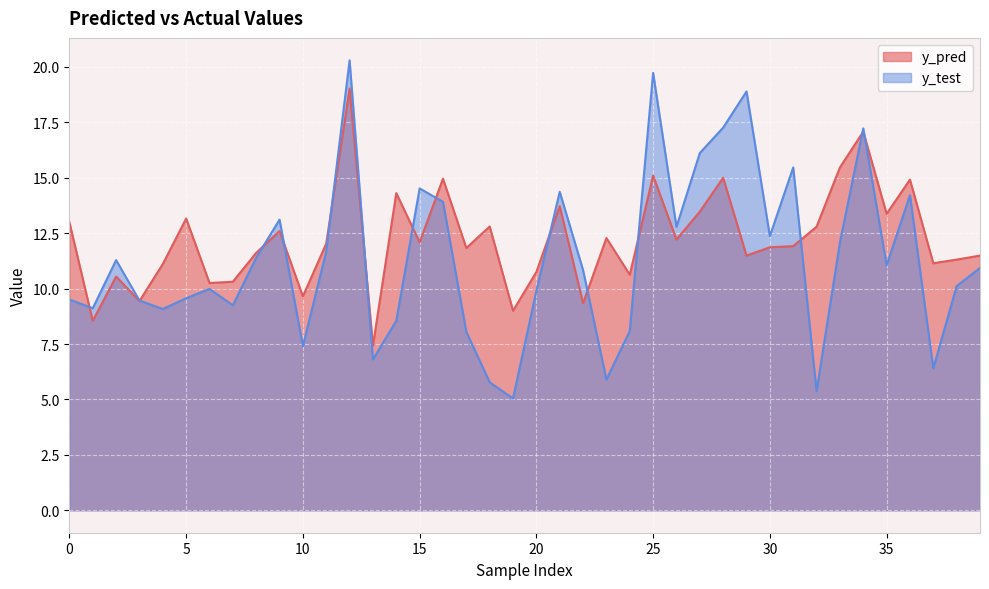

How many values in the y_test series exceed 10?

22